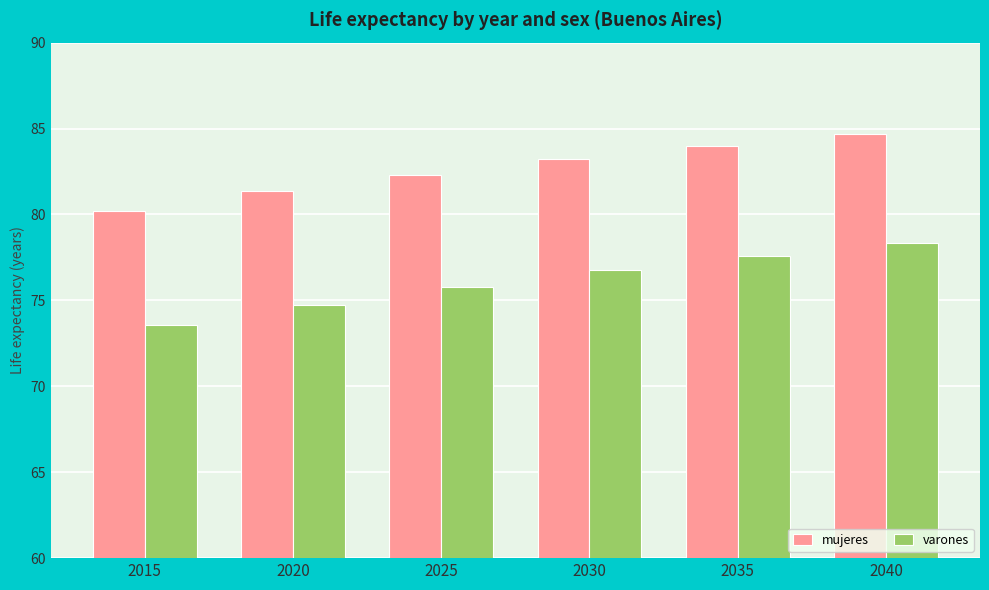

Rank the categories by varones value from lowest to highest.

2015, 2020, 2025, 2030, 2035, 2040